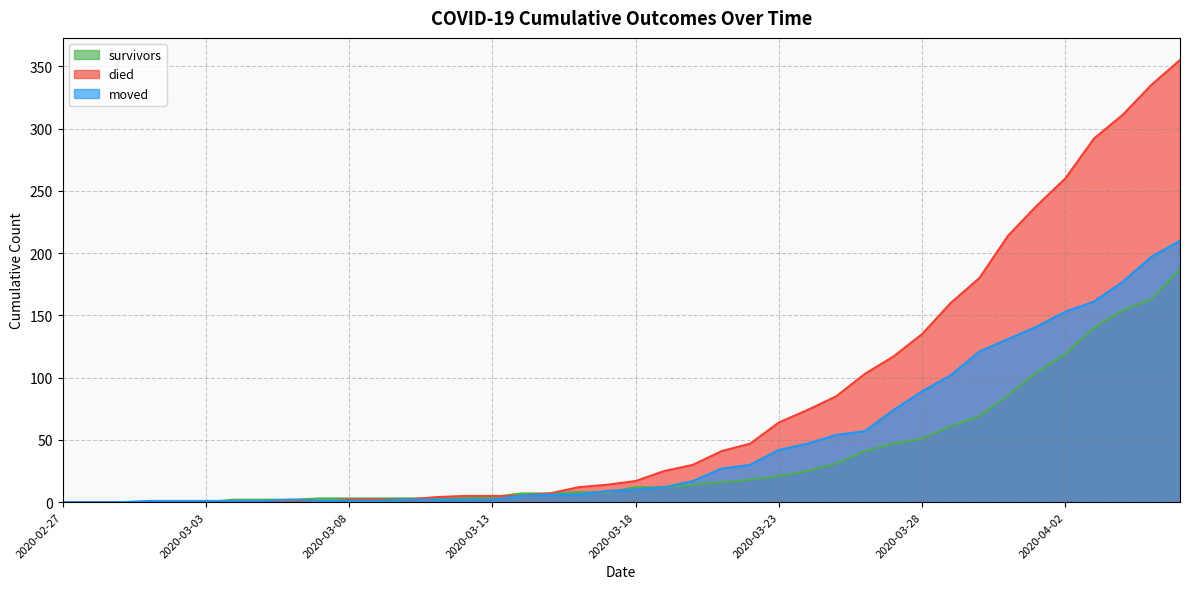

What is the sum of all died values?

3141